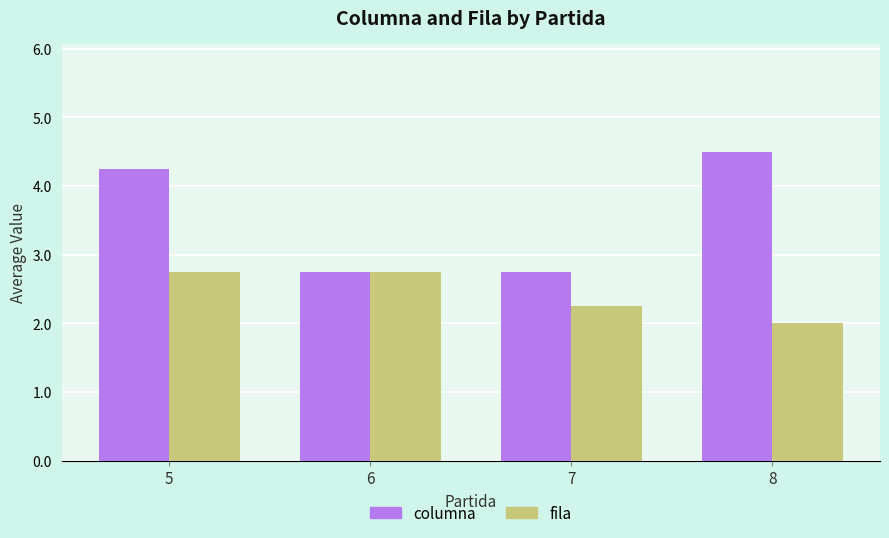

At which category is the sum across all series the highest?

5